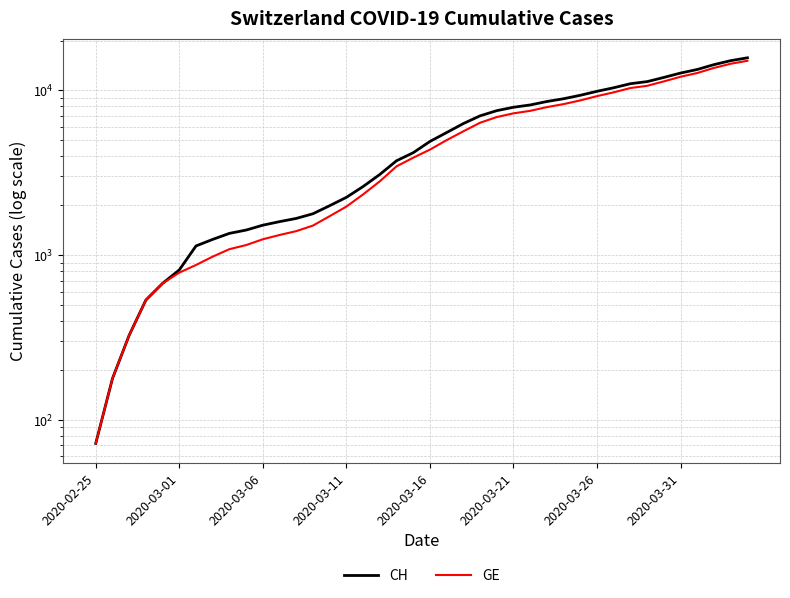

Count the number of data series in this chart.

2